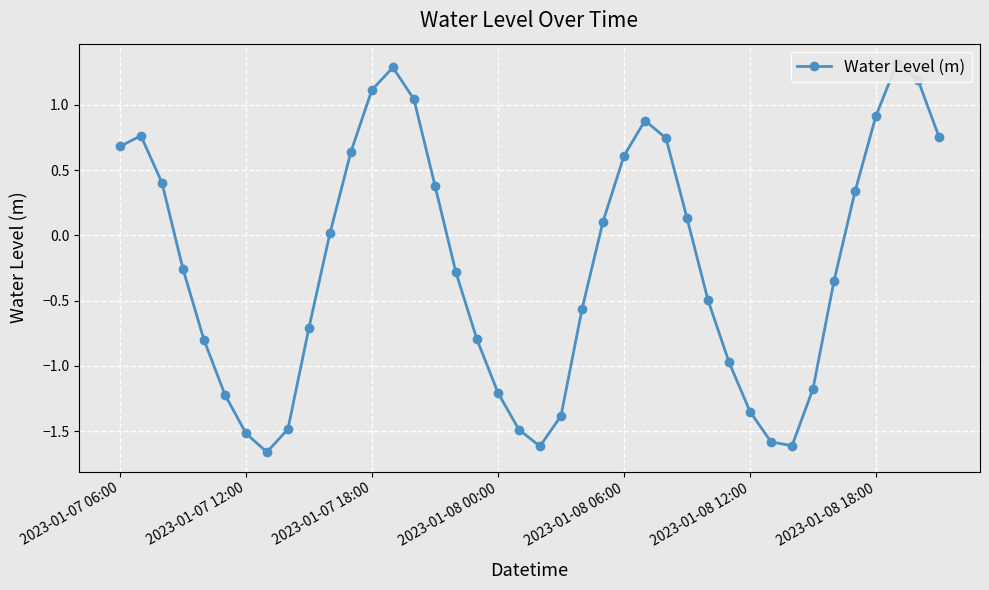

Read the value at 2023-01-08 00:00.

-1.2